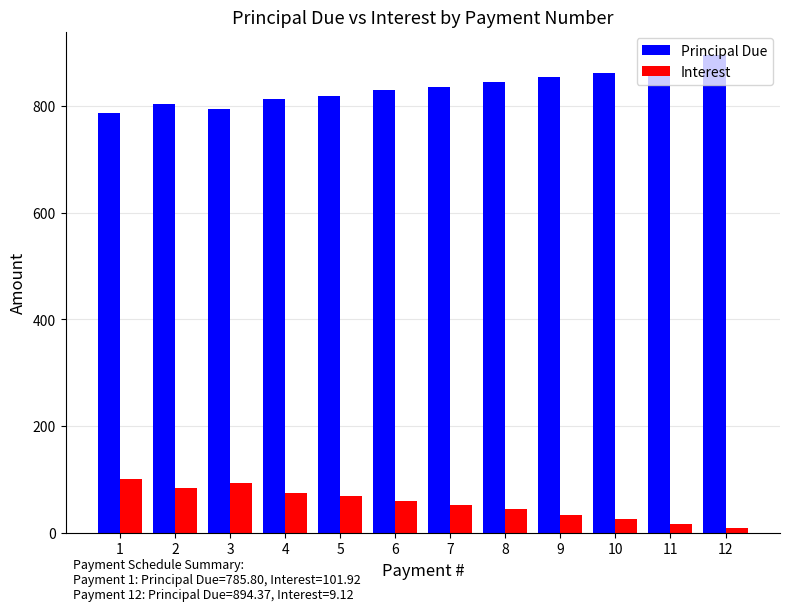

What is the sum of the Interest values at 10 and 4?

101.9